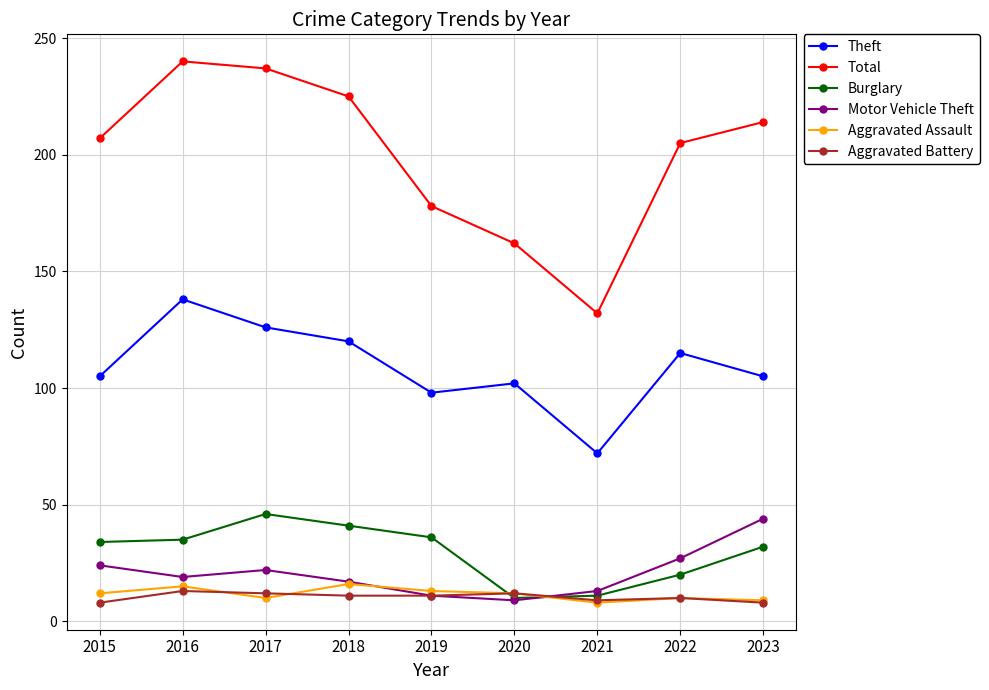

Is it true that Aggravated Battery equals 12 at 2017?

True